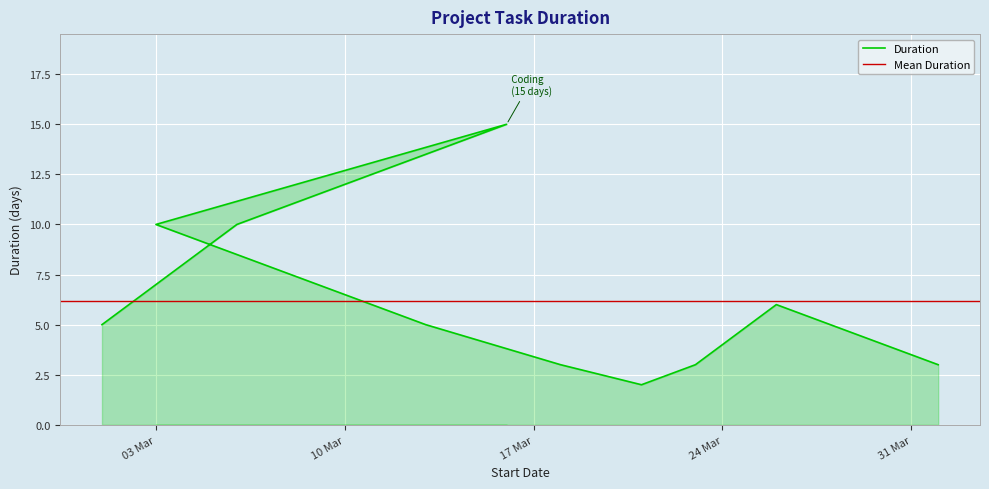

List the labels in order of value, smallest first.

Bugs finding, Testing, Improvements, Deployment, Planning, Payment Gateway integration, Final testing, Design, UI/UX, Coding